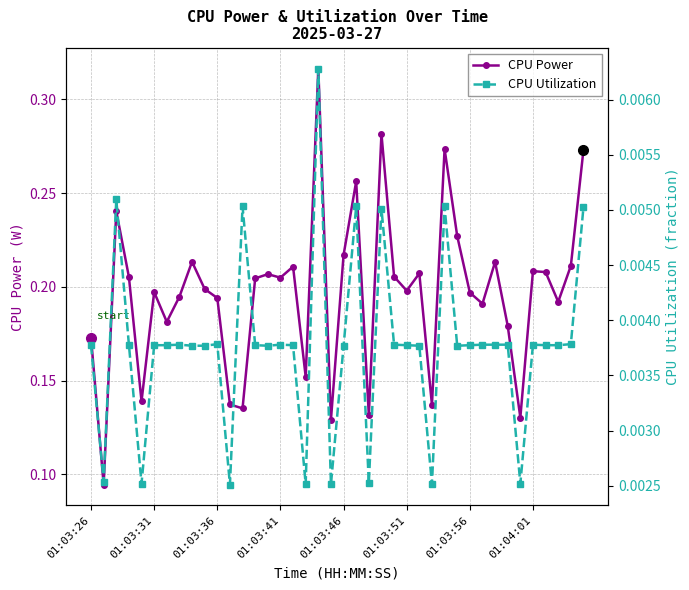

True or false: CPU Power has more than 1 points higher than both neighbors.

True